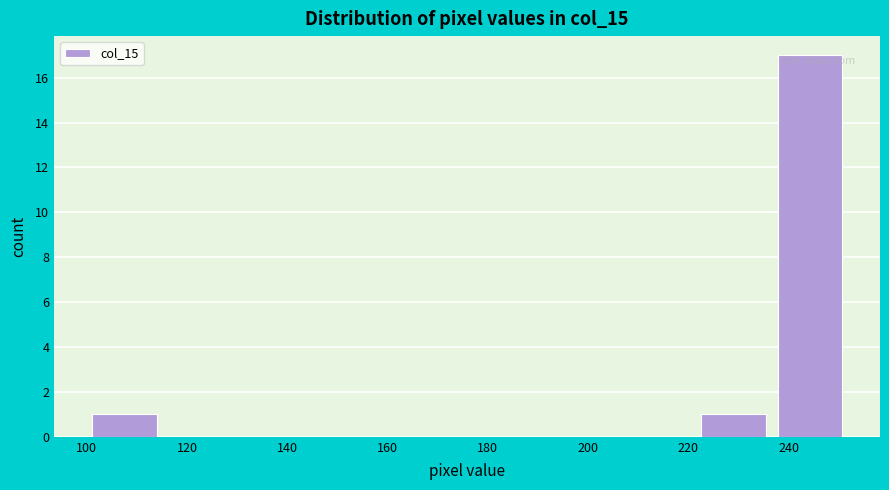

Reading left to right, list every bar in this chart as the range it spans on the x-axis followed by its height. Neither the bar edges nor the heights are printed on the chart, so give them approximately, as read against the axes.

101.0 to 116.2: 1
116.2 to 131.4: 0
131.4 to 146.6: 0
146.6 to 161.8: 0
161.8 to 177.0: 0
177.0 to 192.2: 0
192.2 to 207.4: 0
207.4 to 222.6: 0
222.6 to 237.8: 1
237.8 to 253.0: 17